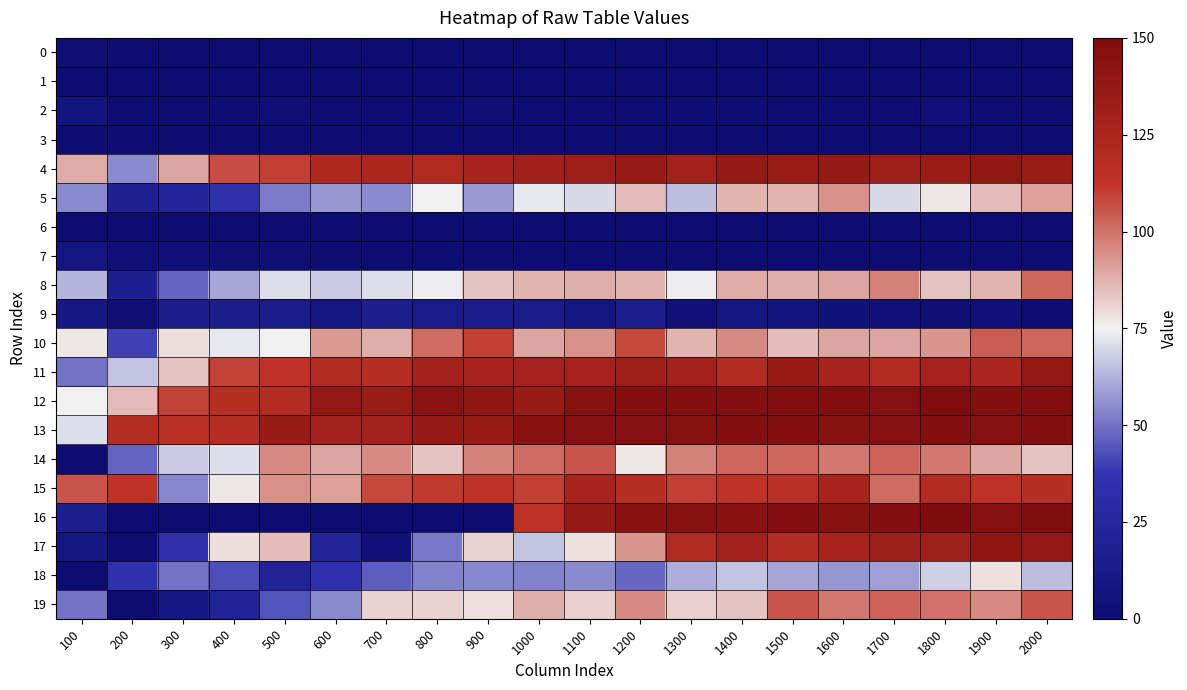

What is the greatest value displayed?

150